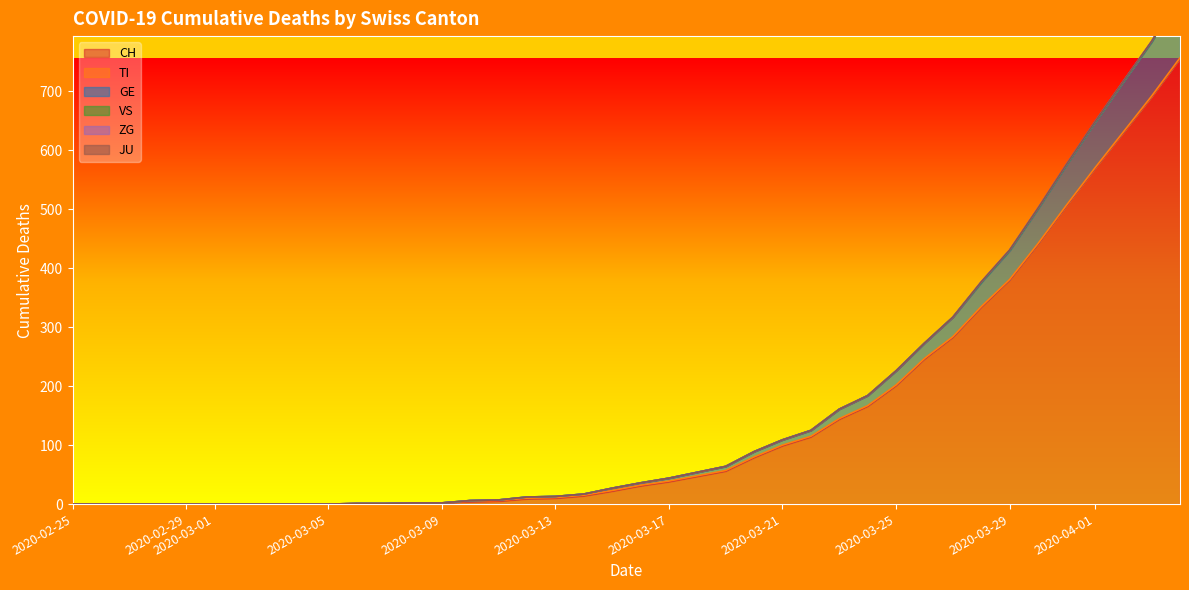

What is the highest value of the GE series?

106